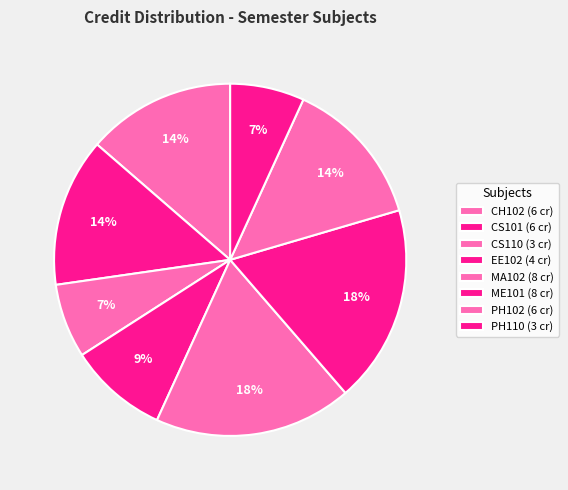

Count the number of slices in the pie.

8